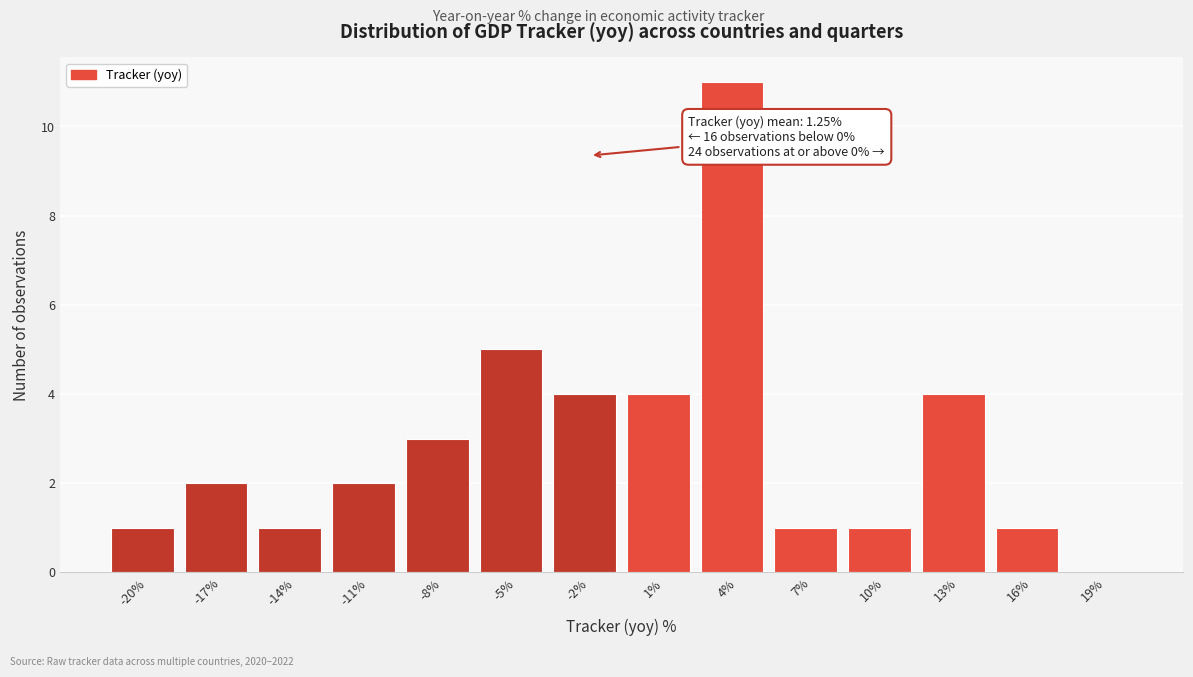

Reading right to left, what are all the values shown in this chart?

19%=0	16%=1	13%=4	10%=1	7%=1	4%=11	1%=4	-2%=4	-5%=5	-8%=3	-11%=2	-14%=1	-17%=2	-20%=1